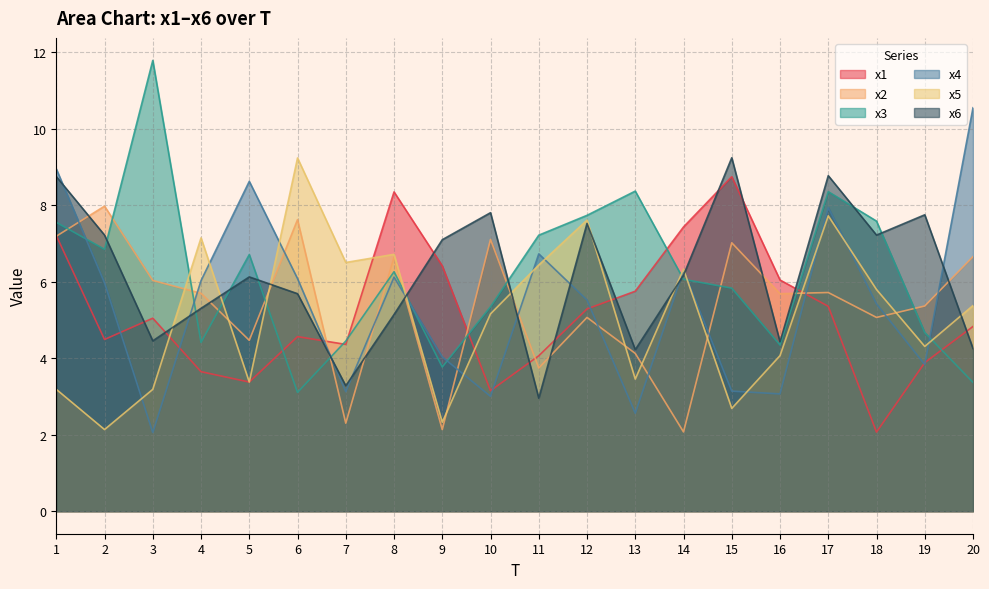

Does the chart have visible grid lines?

Yes